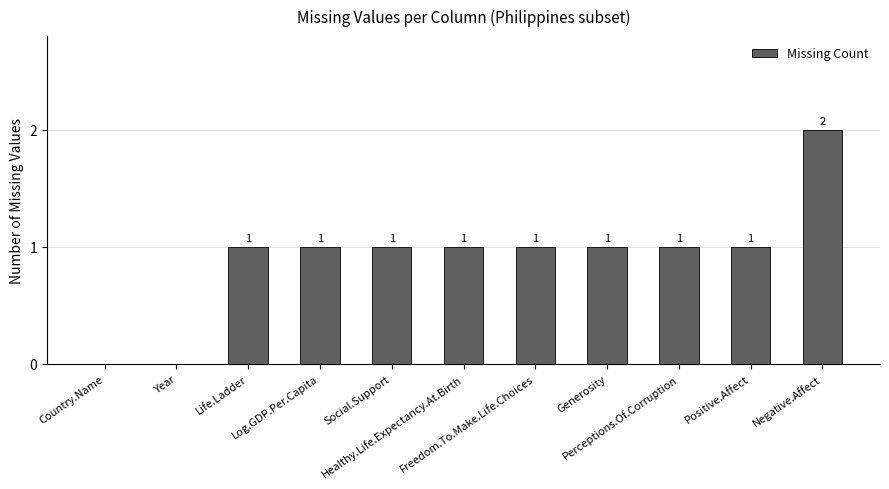

How many series are shown in this chart?

1